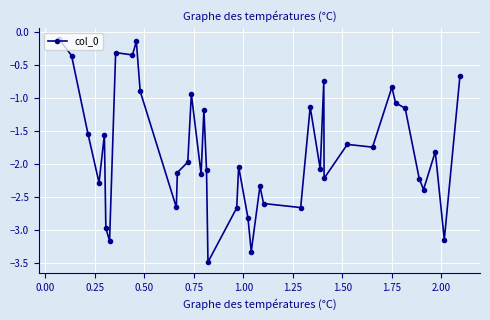

What is the sum of all values?

-71.7